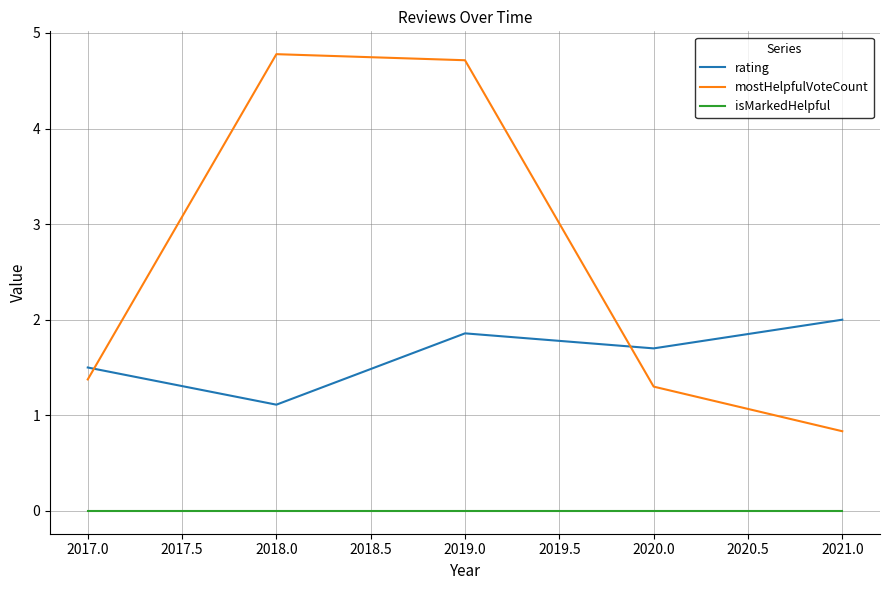

Between 2019.0 and 2021.0, which series saw the biggest shift?

mostHelpfulVoteCount